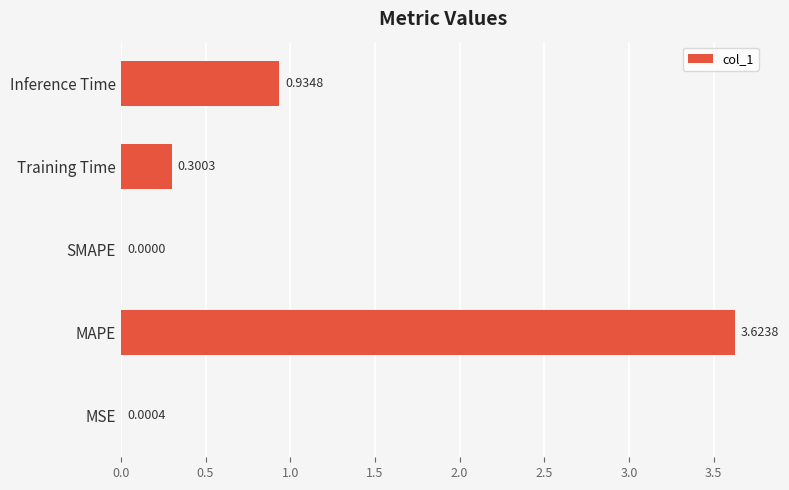

What is the sum of all values?

4.9